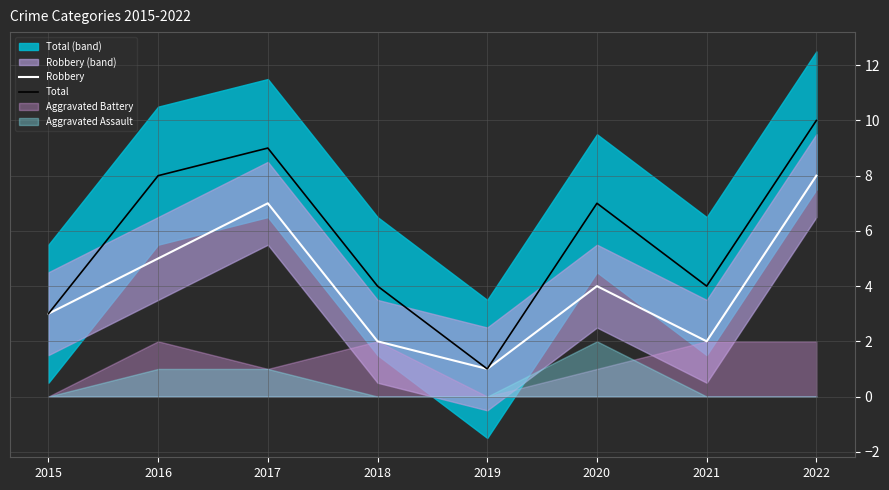

The Total series shows 8 at 2016. True or false?

True